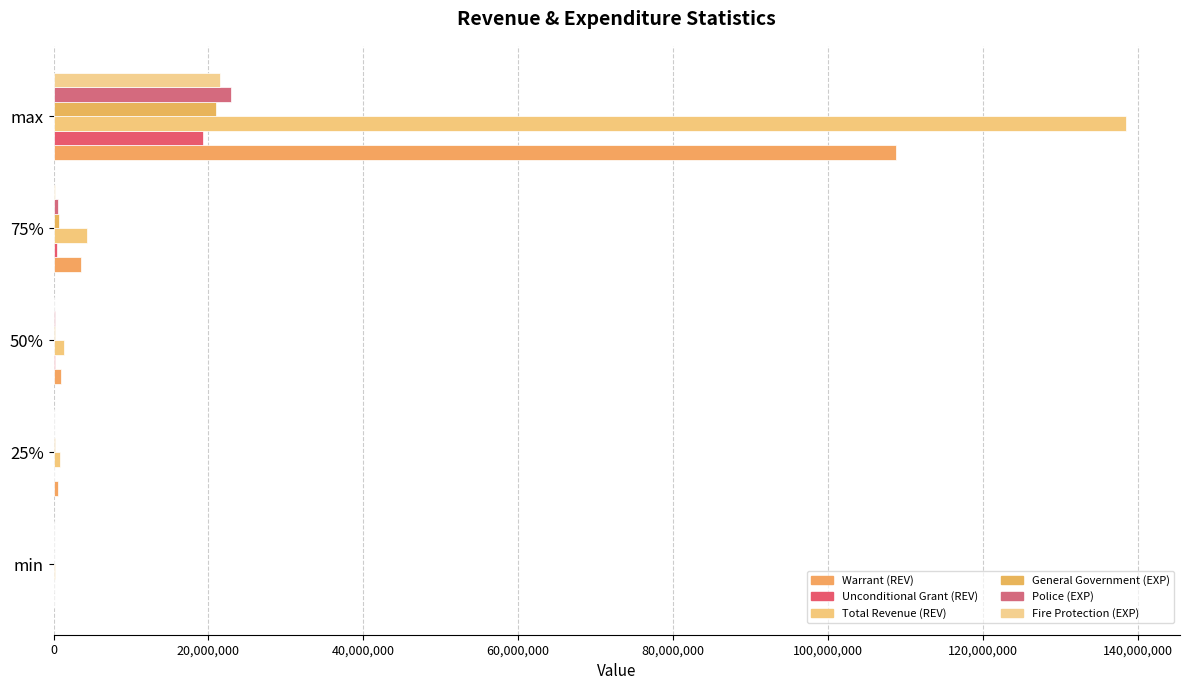

How many distinct data groups are displayed?

6